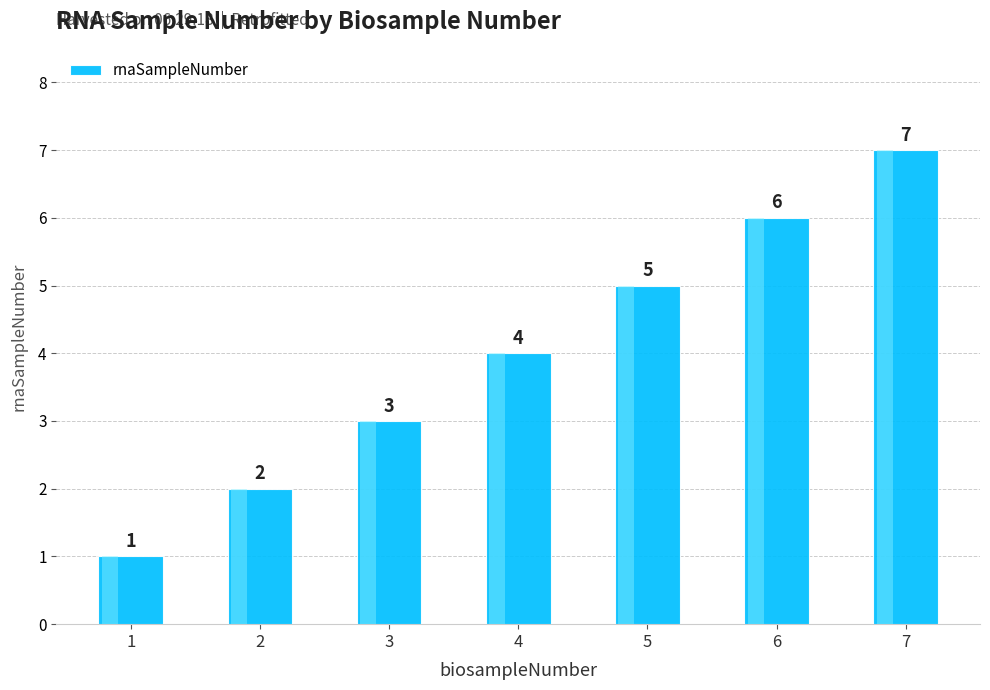

Reading right to left, extract all data points from this chart.

7=7	6=6	5=5	4=4	3=3	2=2	1=1